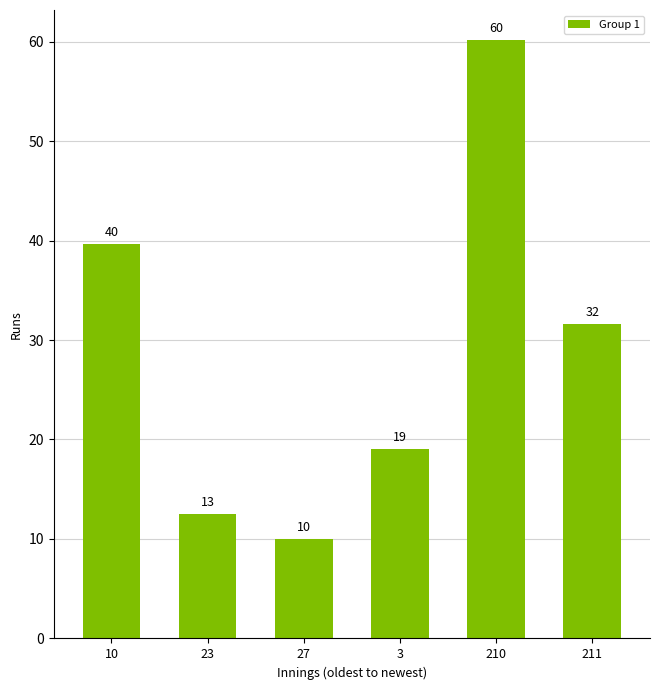

Rank the categories by value from lowest to highest.

27, 23, 3, 211, 10, 210